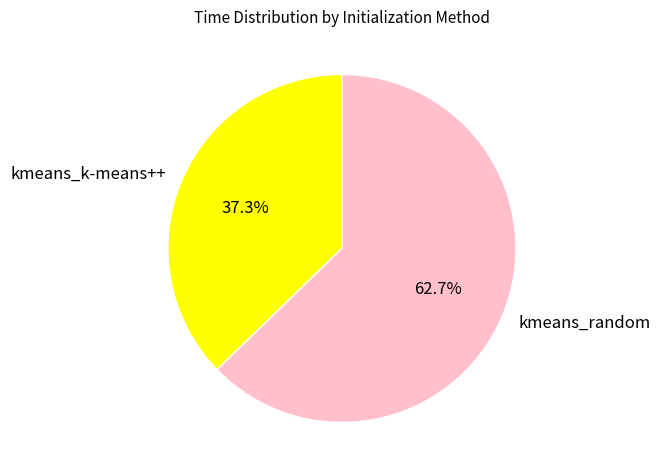

The kmeans_k-means++ slice represents 29% of the pie. True or false?

False